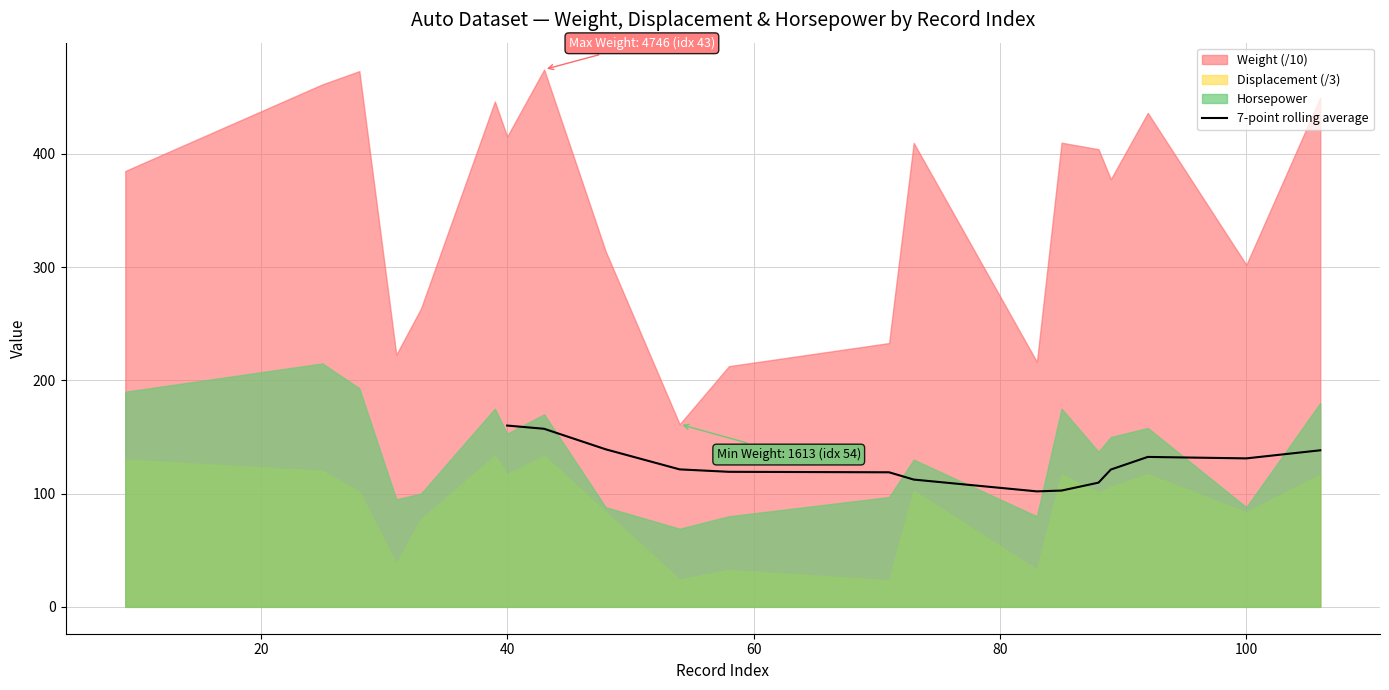

What is the maximum value for 7-point rolling average?

160.1